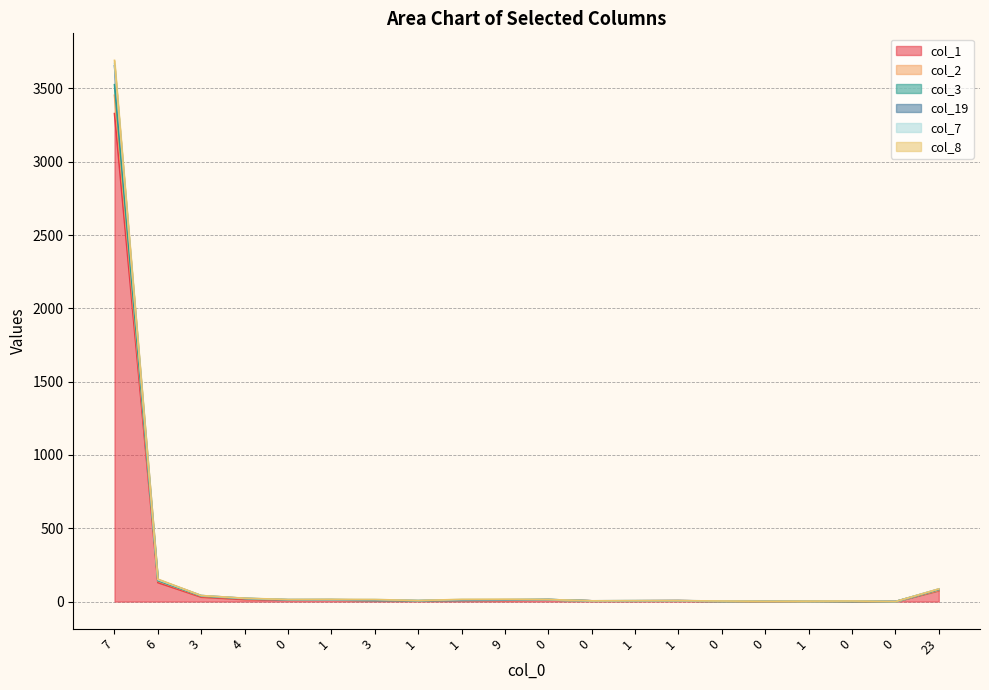

What is the label of the 2nd point from the left?

6